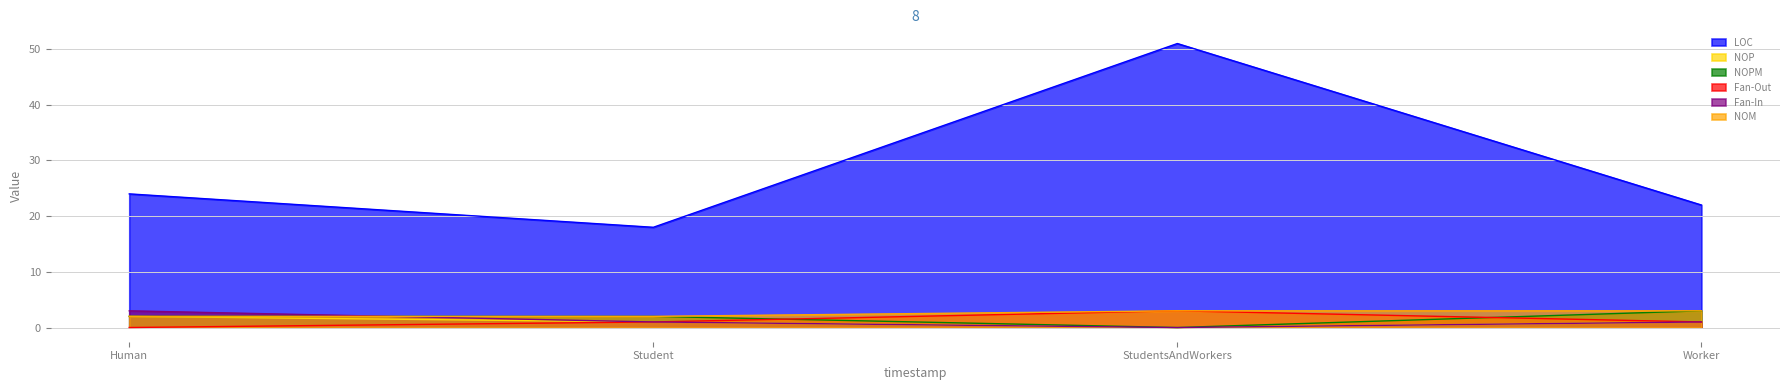

Reading left to right, transcribe all the data shown in this chart.

LOC: Human=24	Student=18	StudentsAndWorkers=51	Worker=22
NOP: Human=2	Student=1	StudentsAndWorkers=0	Worker=1
NOPM: Human=2	Student=2	StudentsAndWorkers=0	Worker=3
Fan-Out: Human=0	Student=1	StudentsAndWorkers=3	Worker=1
Fan-In: Human=3	Student=1	StudentsAndWorkers=0	Worker=1
NOM: Human=2	Student=2	StudentsAndWorkers=3	Worker=3